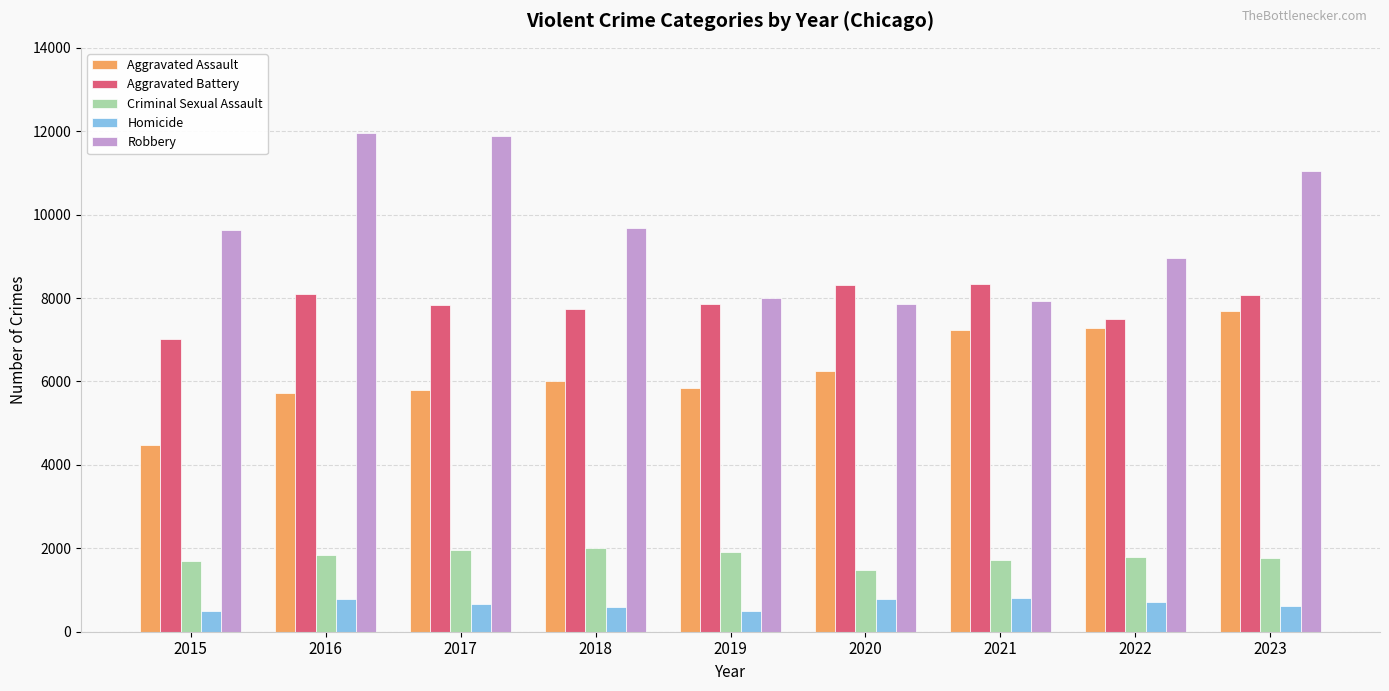

At which category is the sum across all series the highest?

2023